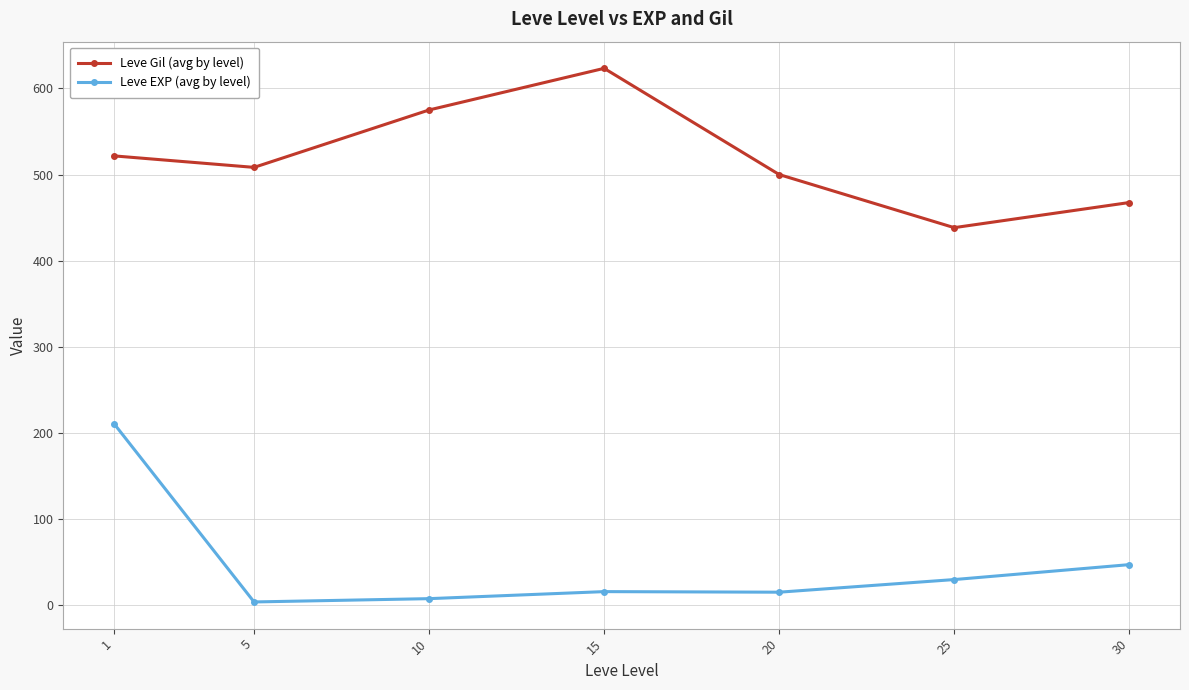

What is the sum of the Leve EXP (avg by level) values at 10 and 15?

23.2